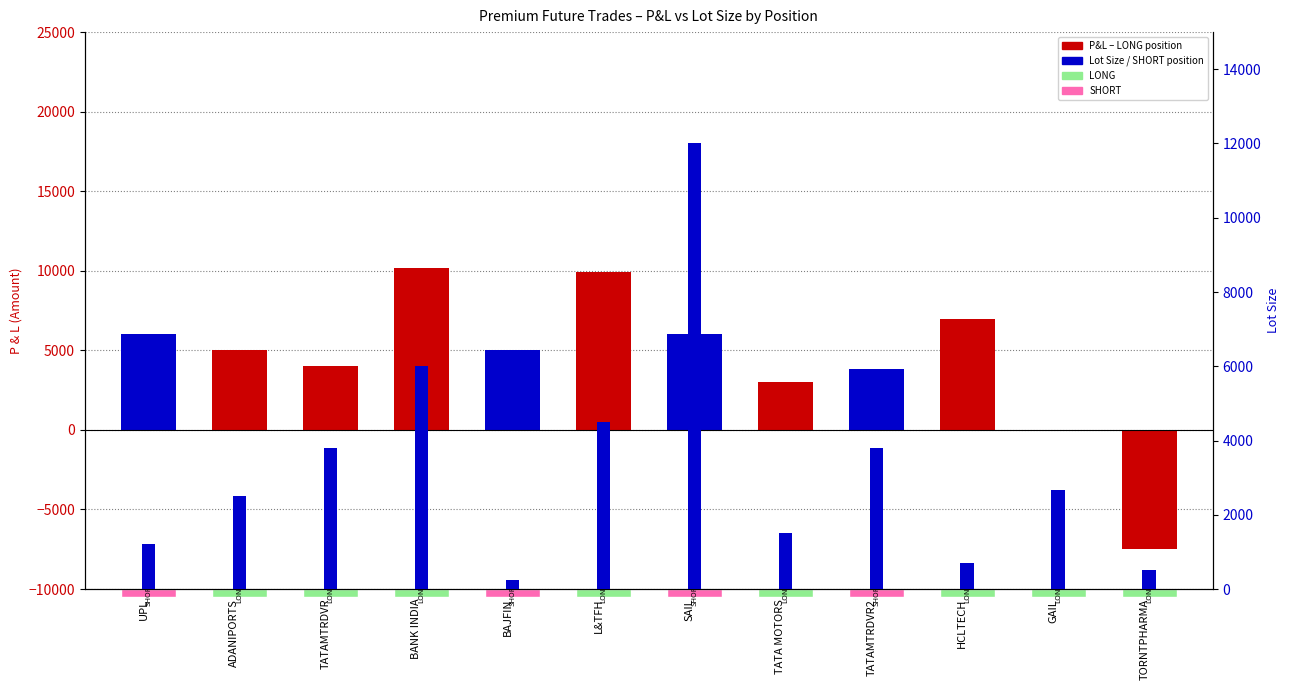

Does the chart contain any negative values?

Yes